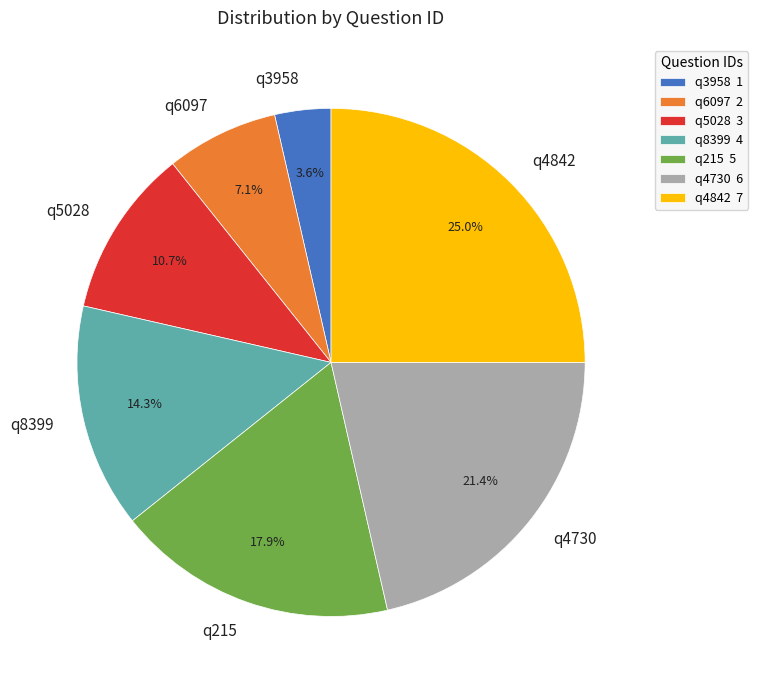

Is it true that q4730 is 21% of the pie?

True